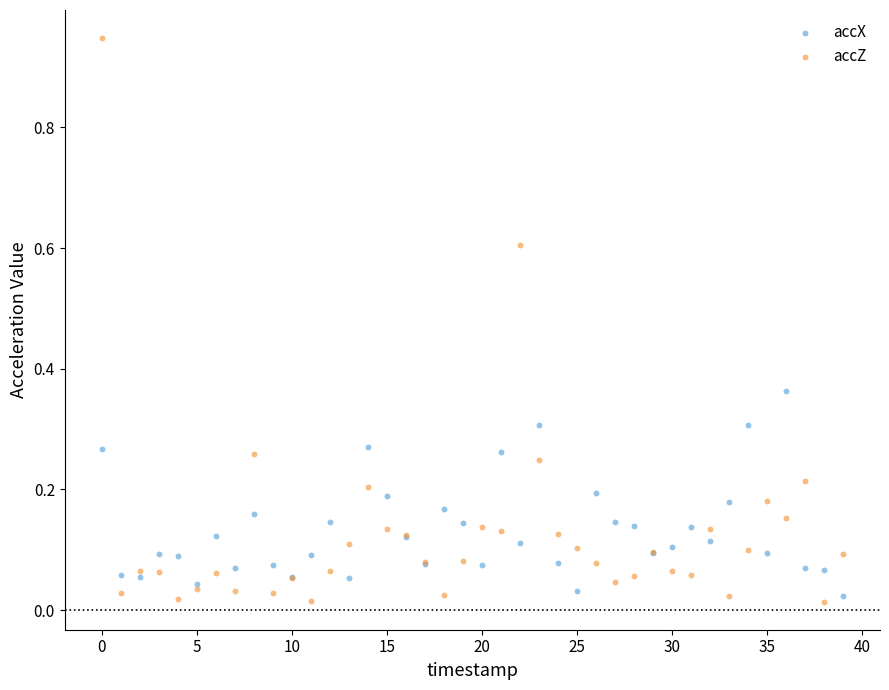

Which series reaches the maximum Y coordinate?

accZ